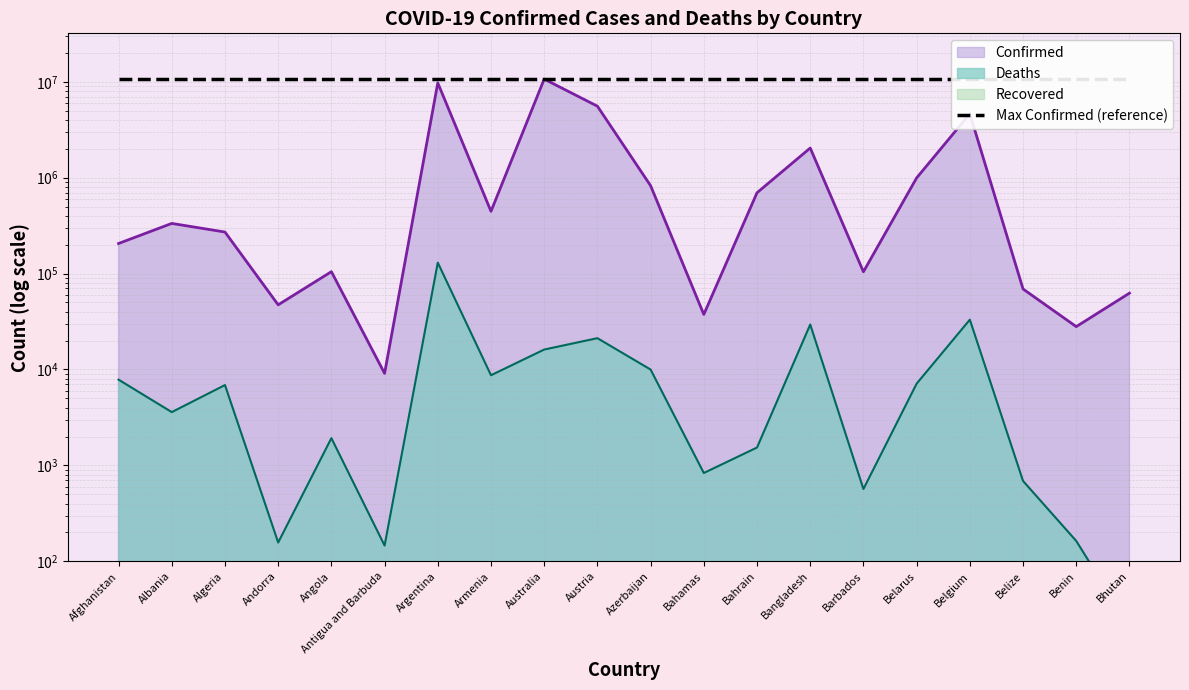

What is the value of the Deaths point at the 17th from the left?

33061